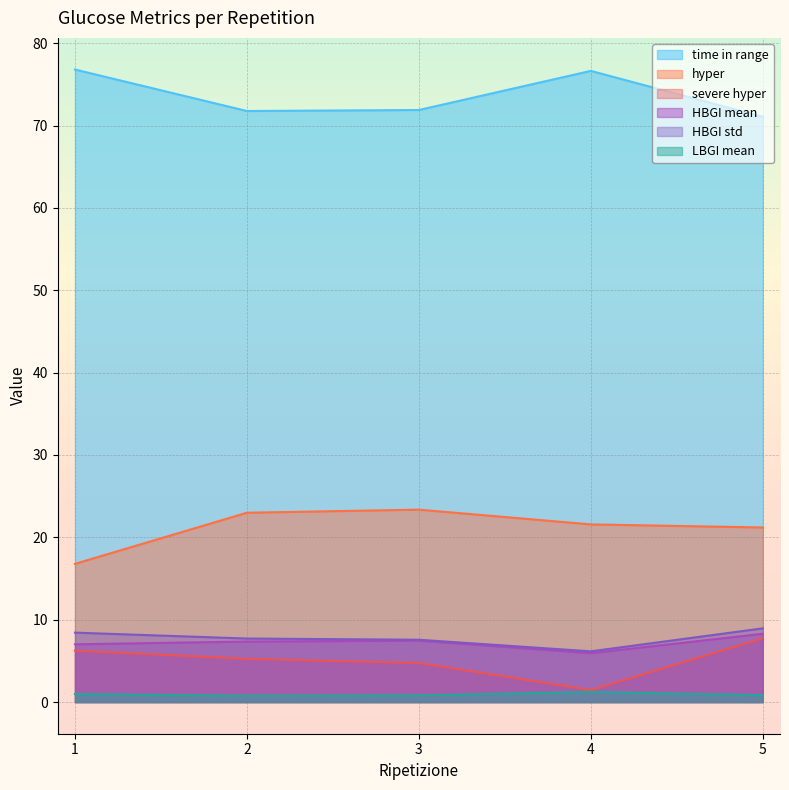

True or false: severe hyper and HBGI mean cross at least once.

False